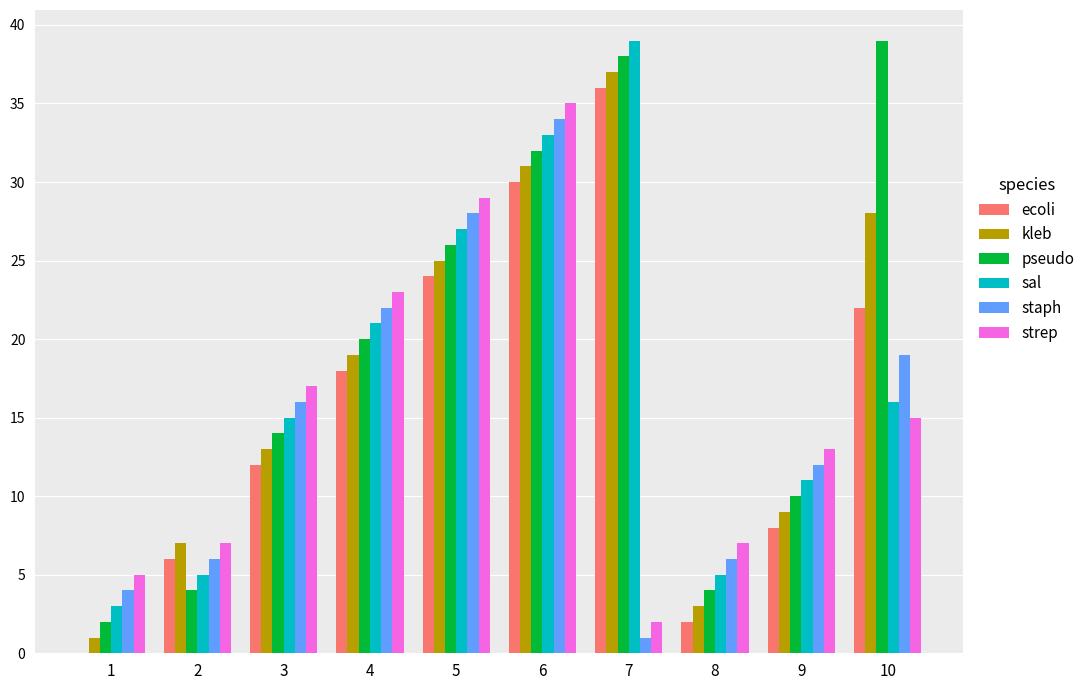

True or false: strep has a value of 15 at 10.

True